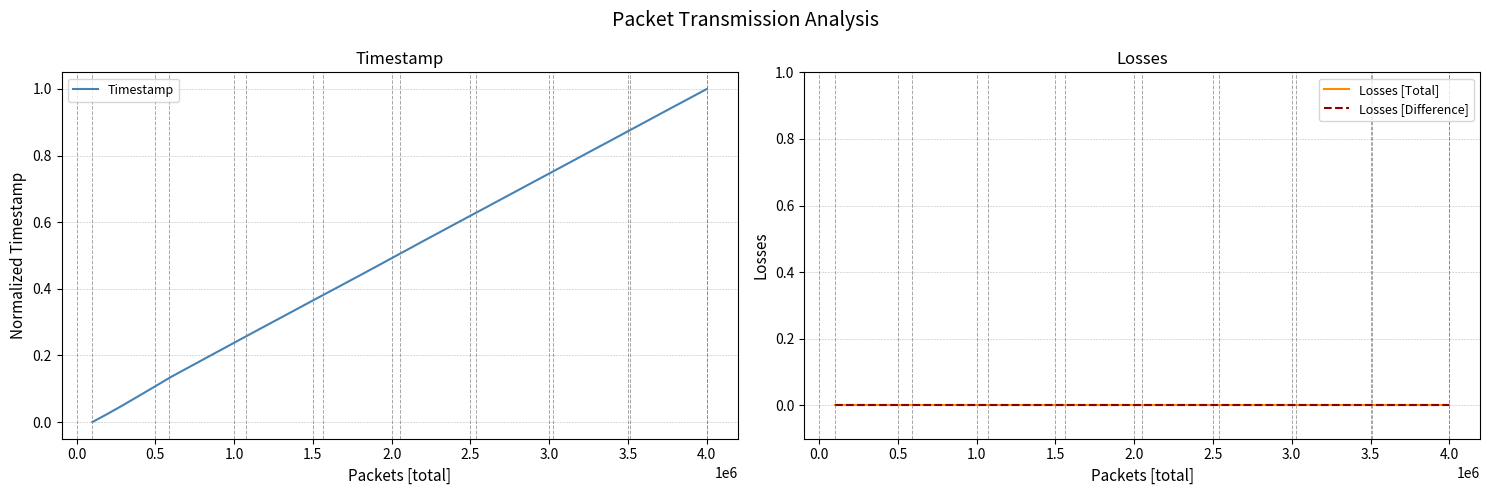

True or false: Losses [Total] and Losses [Difference] intersect in this chart.

False